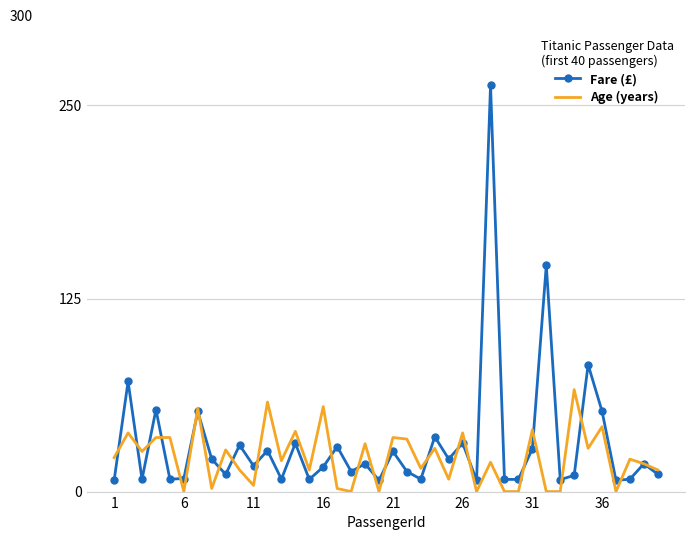

List the series in order of their peak value, lowest first.

Age (years), Fare (£)